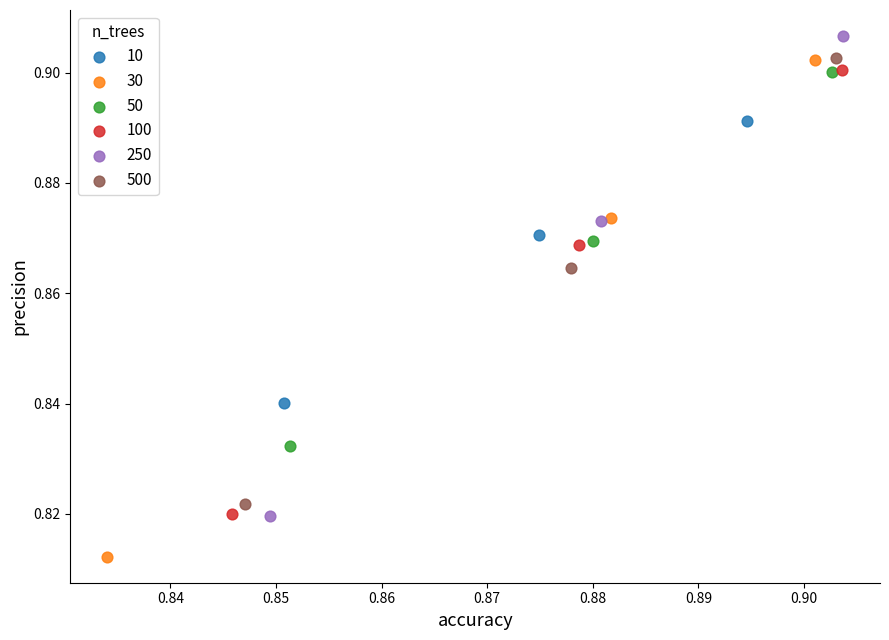

Which series has the largest Y range (max minus min)?

30